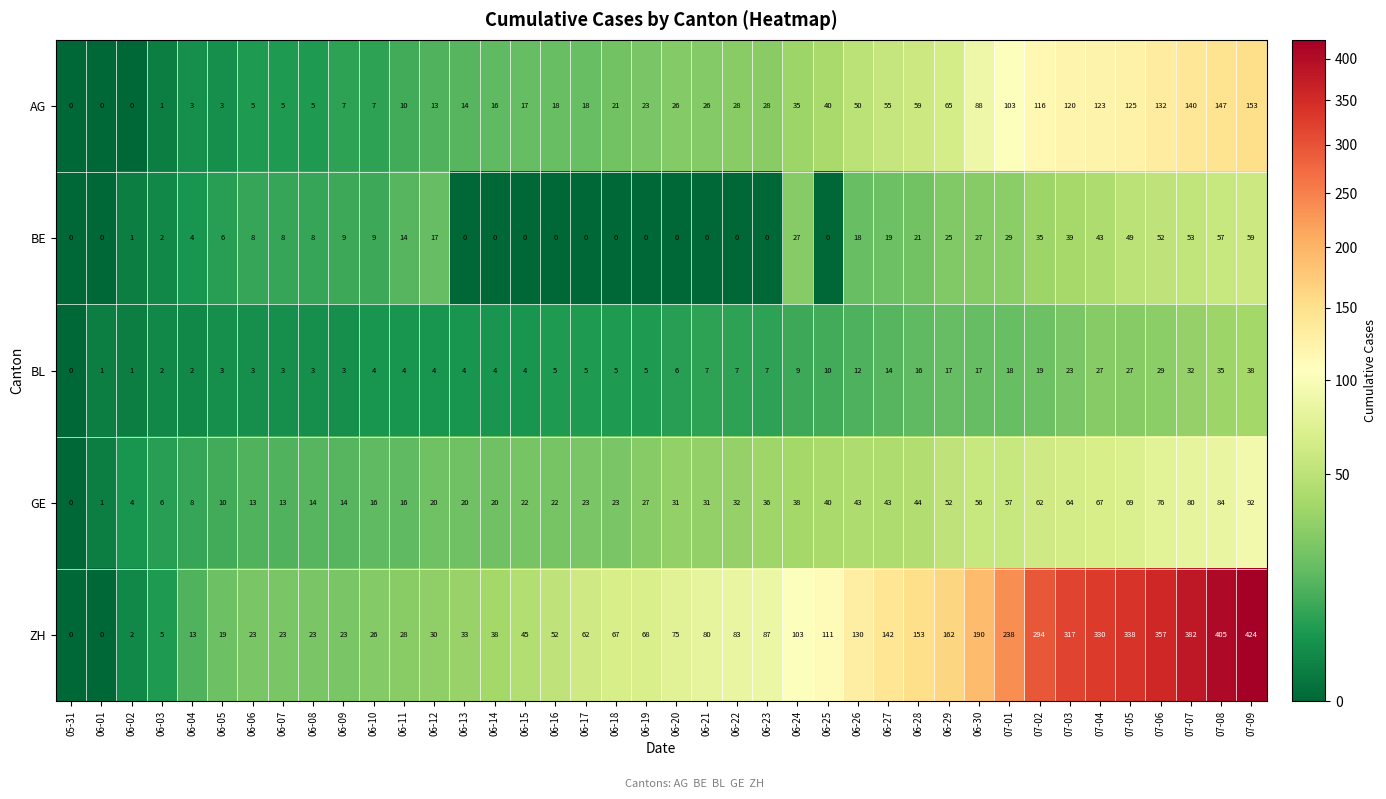

True or false: BE has a value of 6 at 06-04.

False